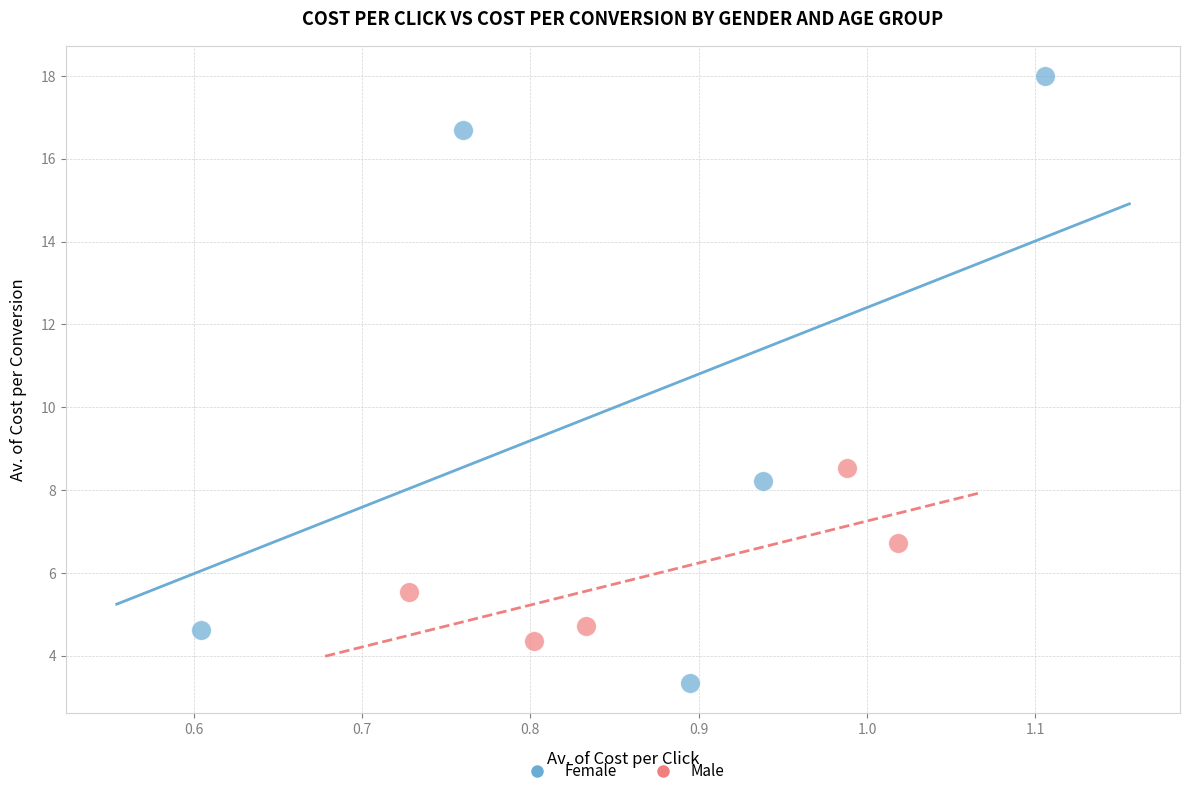

What are all the series names shown in the legend?

Female, Male